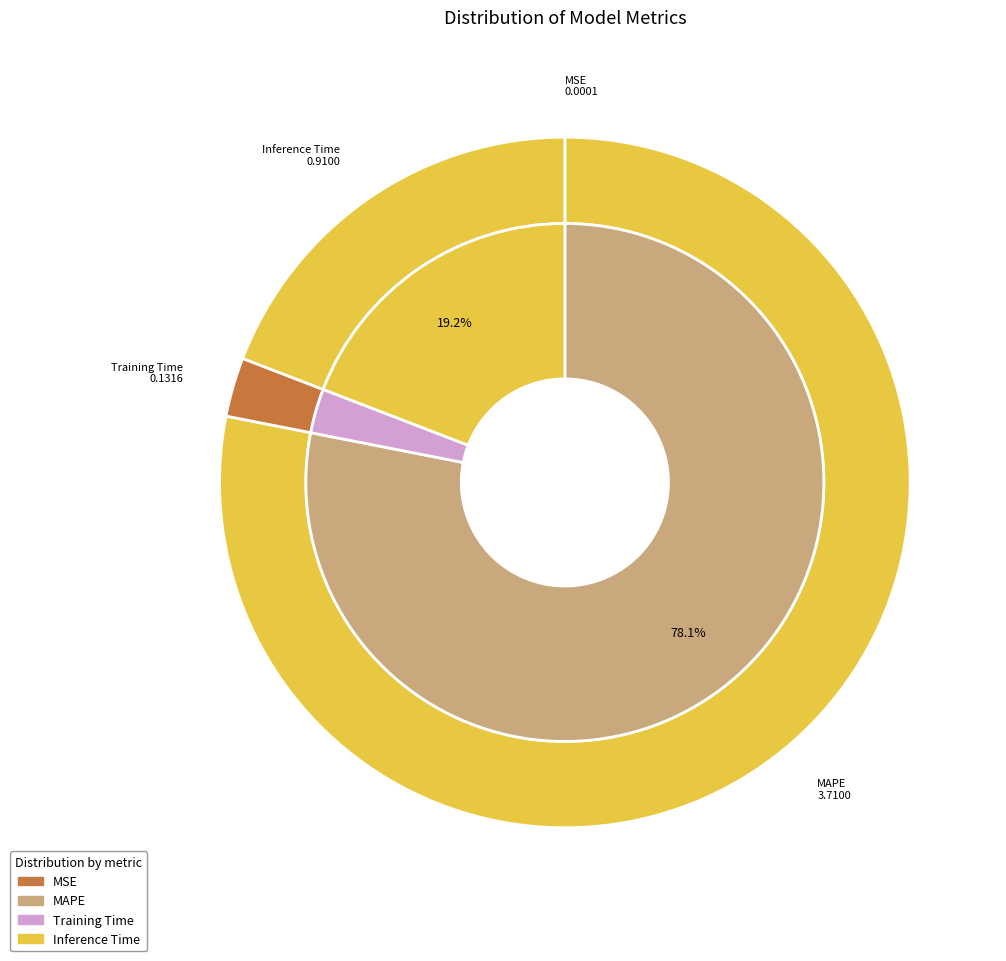

To the nearest percent, what portion does Inference Time represent?

19%